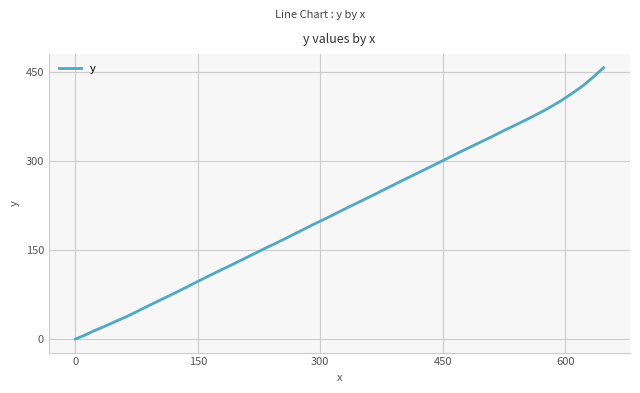

Does the chart display data point markers on the line(s)?

No